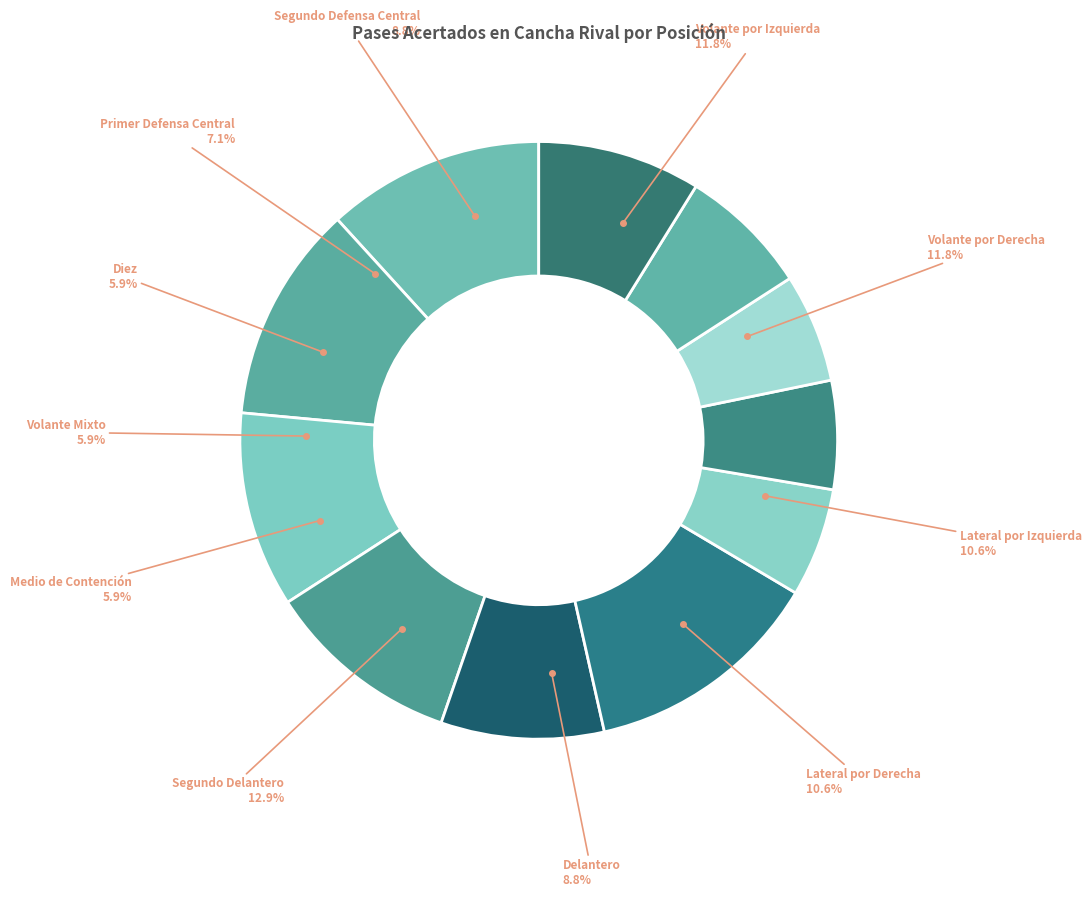

Approximately how many times larger is the value at Segundo Defensa Central compared to Lateral por Izquierda?

0.8